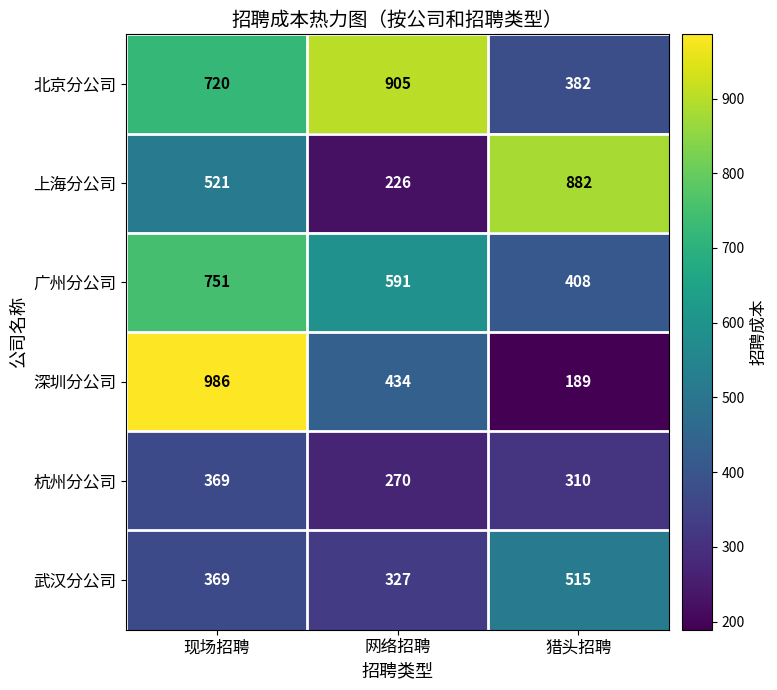

Rank the series by their maximum value, from lowest to highest.

杭州分公司, 武汉分公司, 广州分公司, 上海分公司, 北京分公司, 深圳分公司